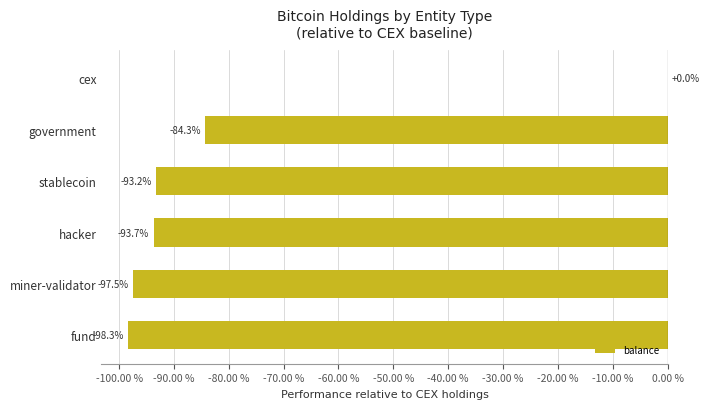

The value at miner-validator is -132.5. True or false?

False